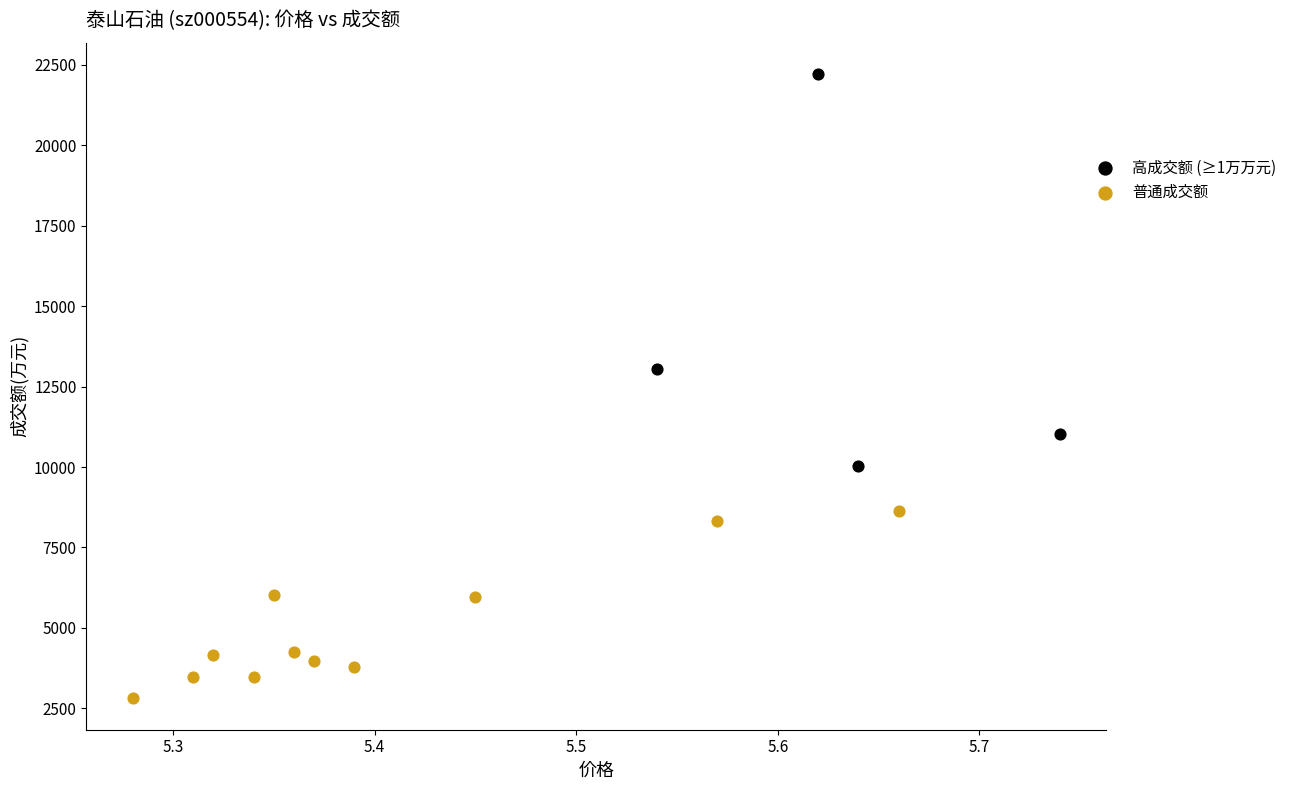

Which series contains the lowest Y value?

普通成交额